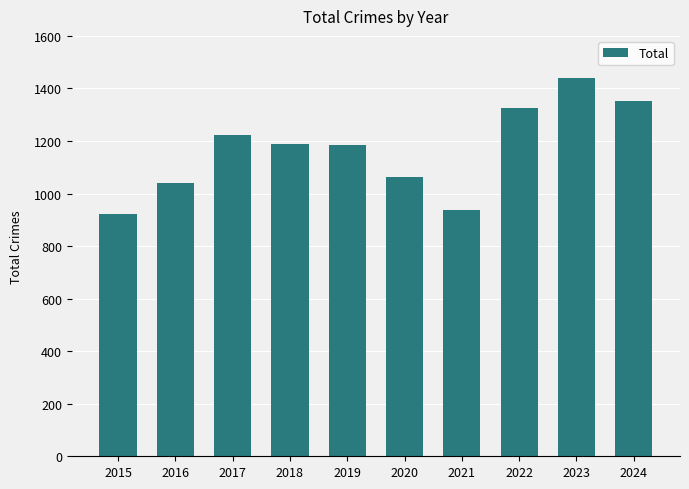

What is the approximate value at 2018, to the nearest 50?

1200